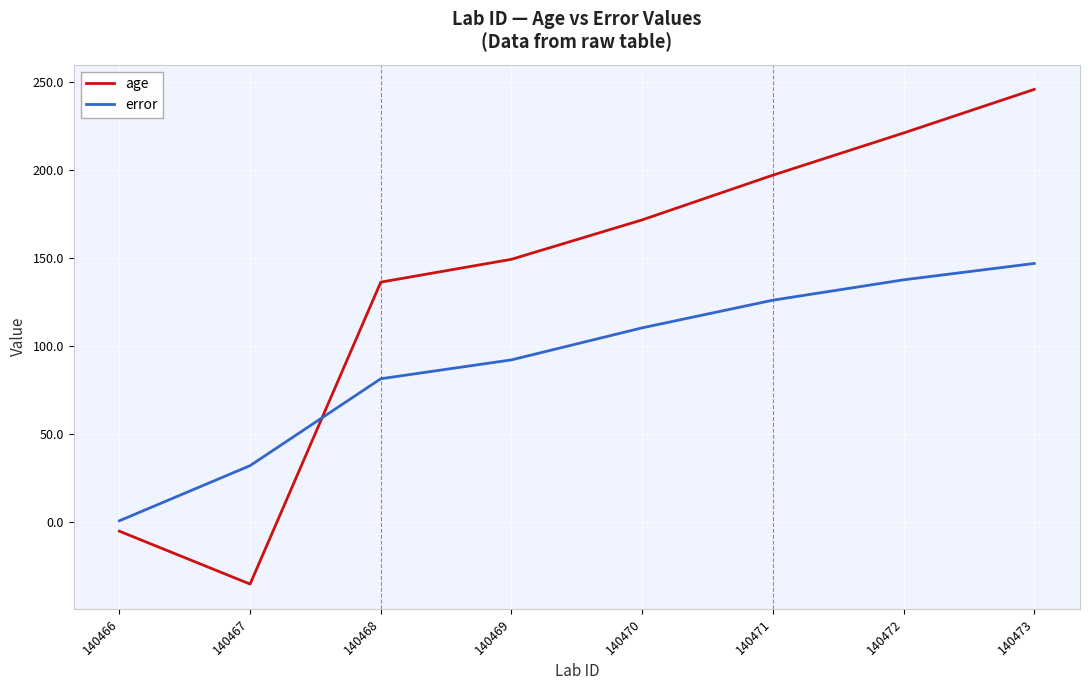

True or false: error has a value of 31.8 at 140467.

True